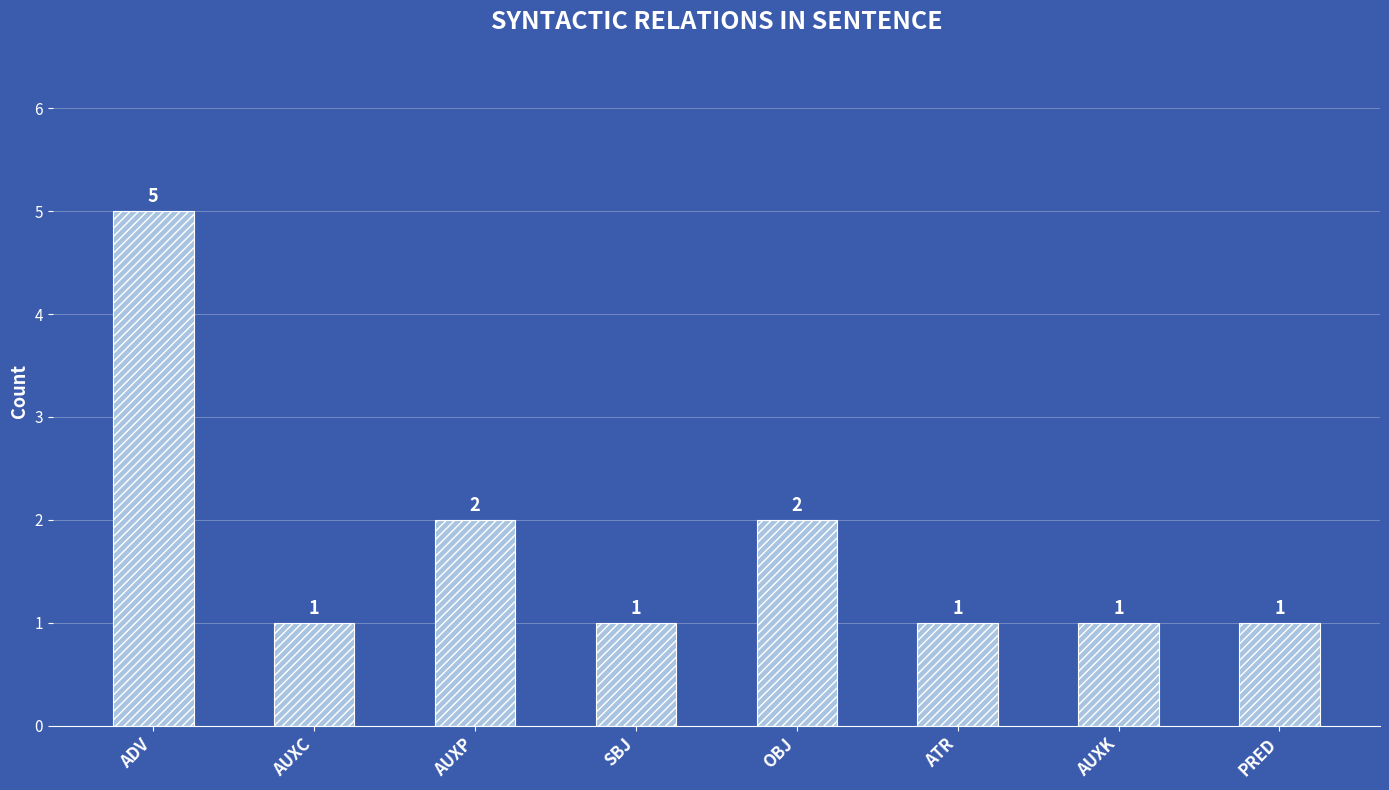

What position from the right is AUXK?

2